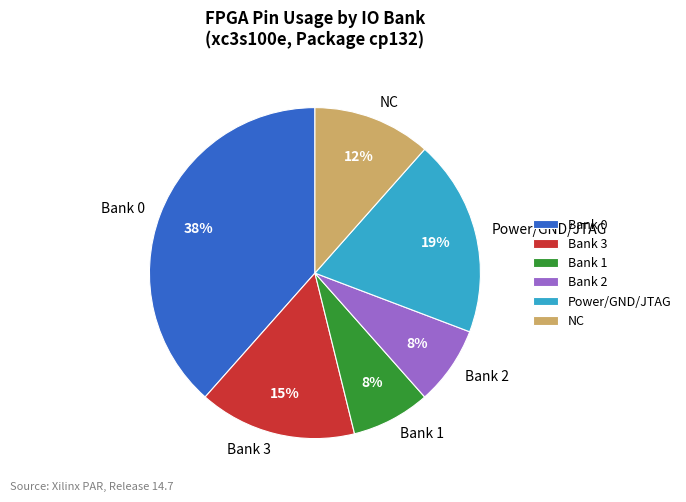

Which has a higher value, Bank 1 or NC?

NC